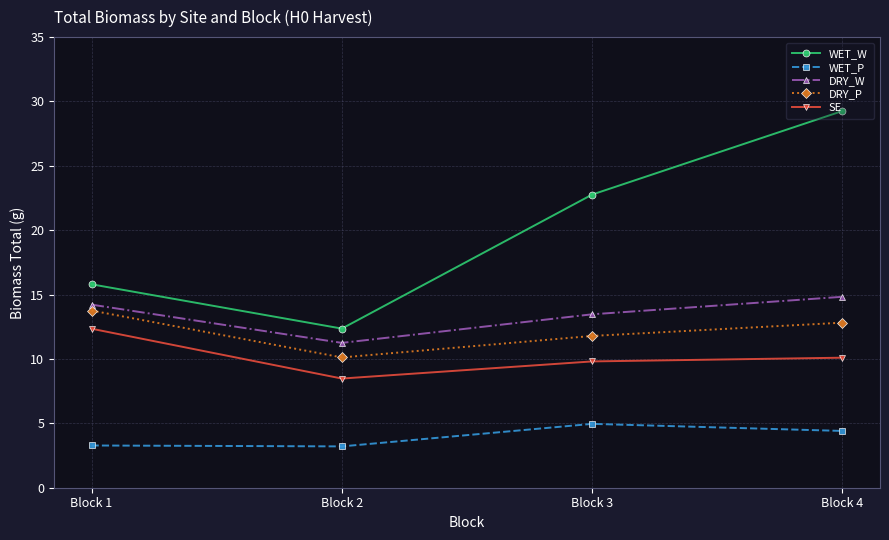

What is the value of the DRY_W point at the 3rd from the left?

13.5